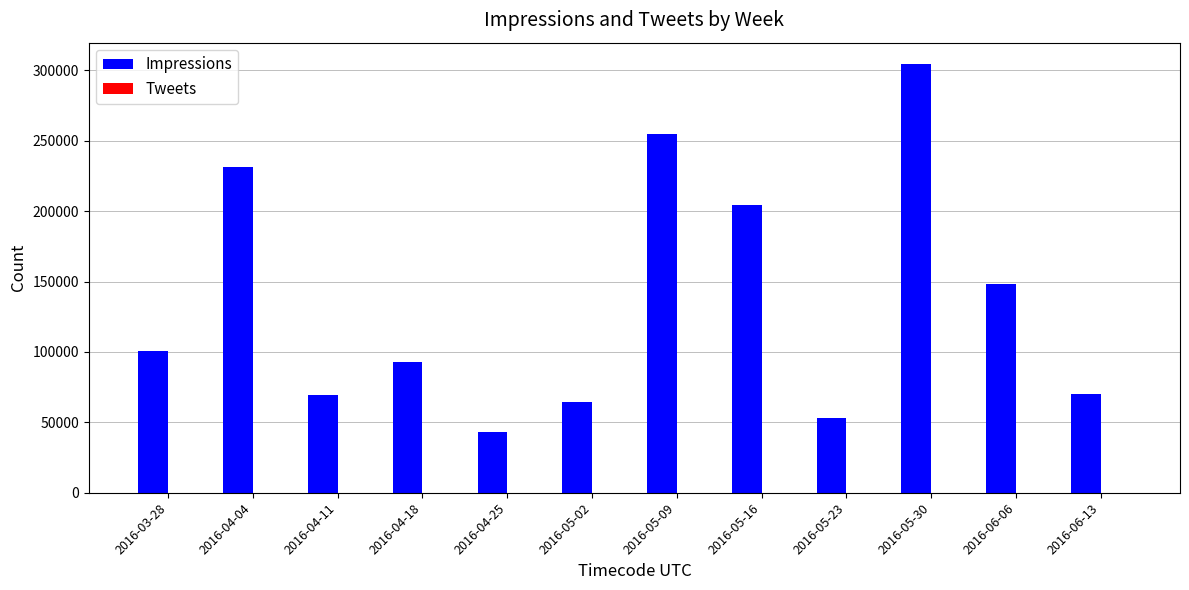

At which category is the sum across all series the highest?

2016-05-30